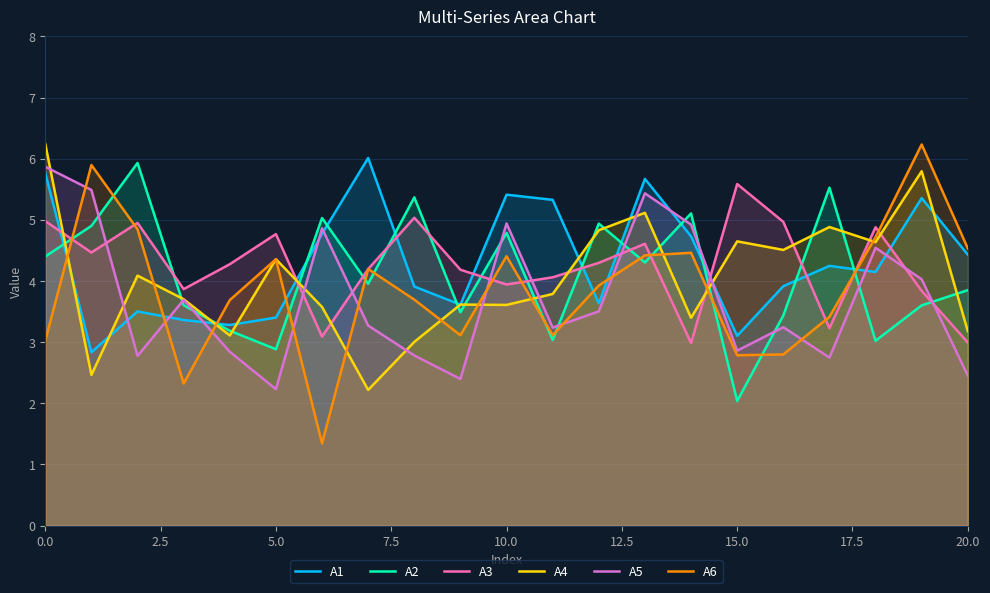

How many data points in A6 are above 3?

17